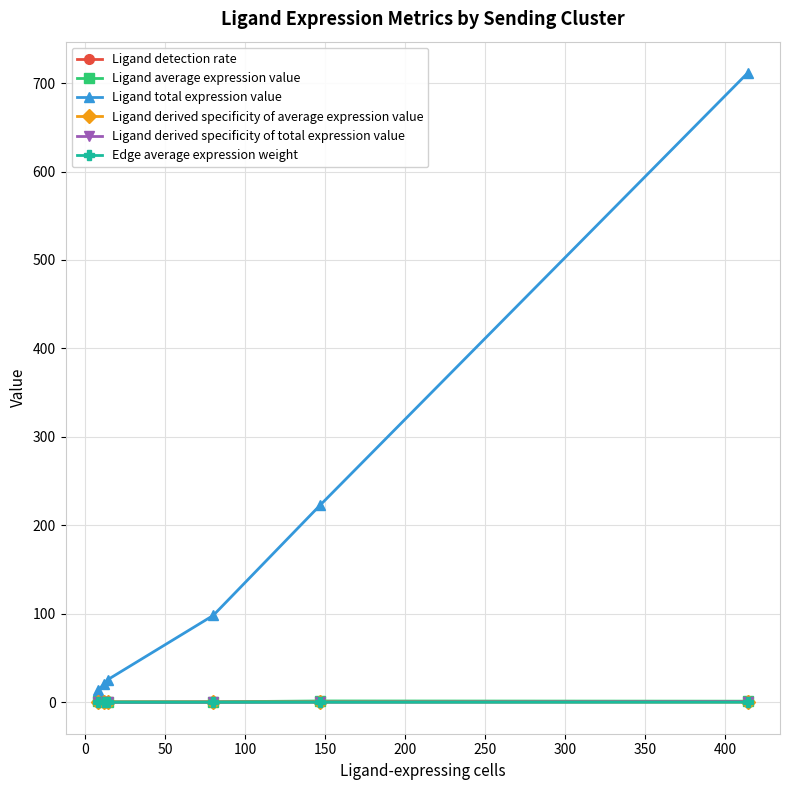

Which series has the largest range (max minus min)?

Ligand total expression value